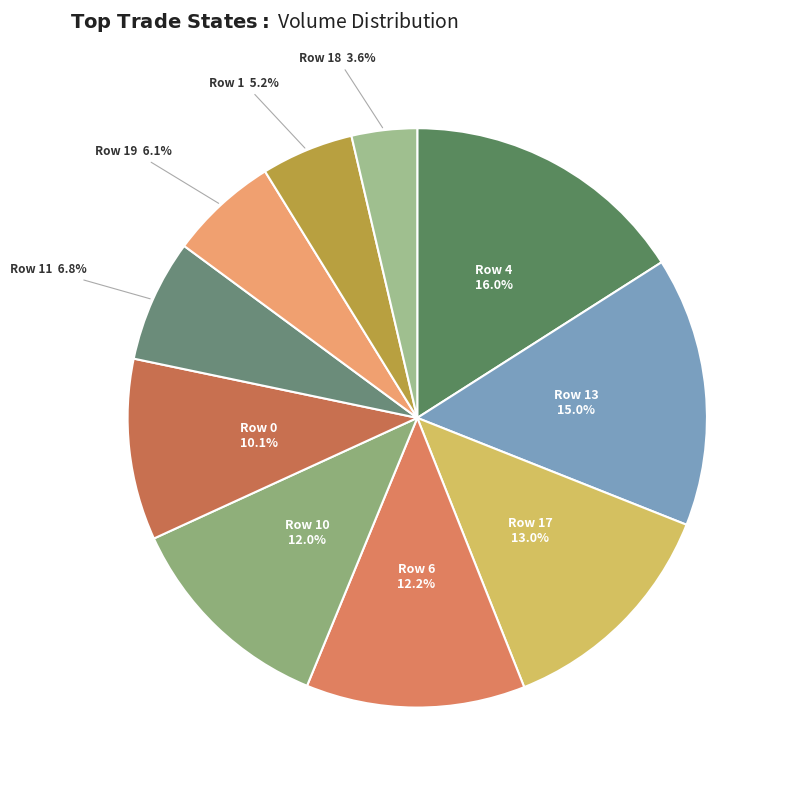

How many segments does this pie chart have?

10